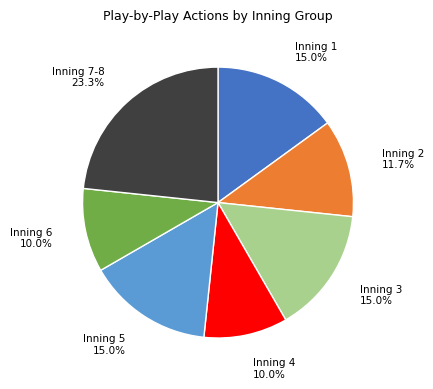

Count the number of slices in the pie.

7